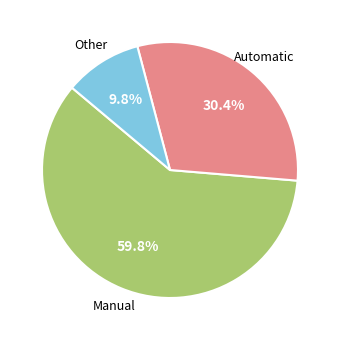

Is there any slice that represents more than half of the pie?

Yes